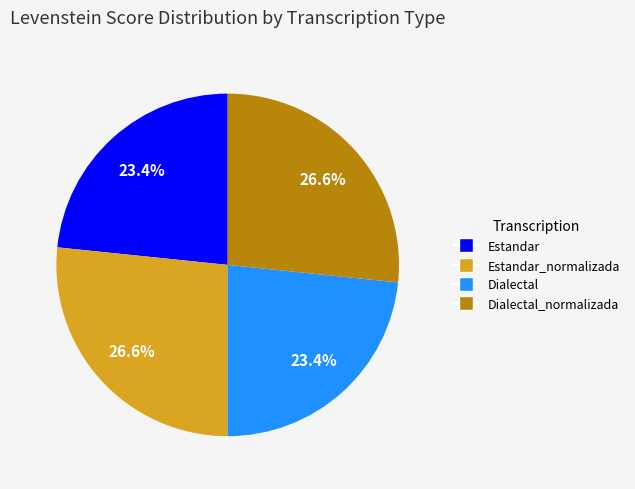

Does any single category account for the majority?

No